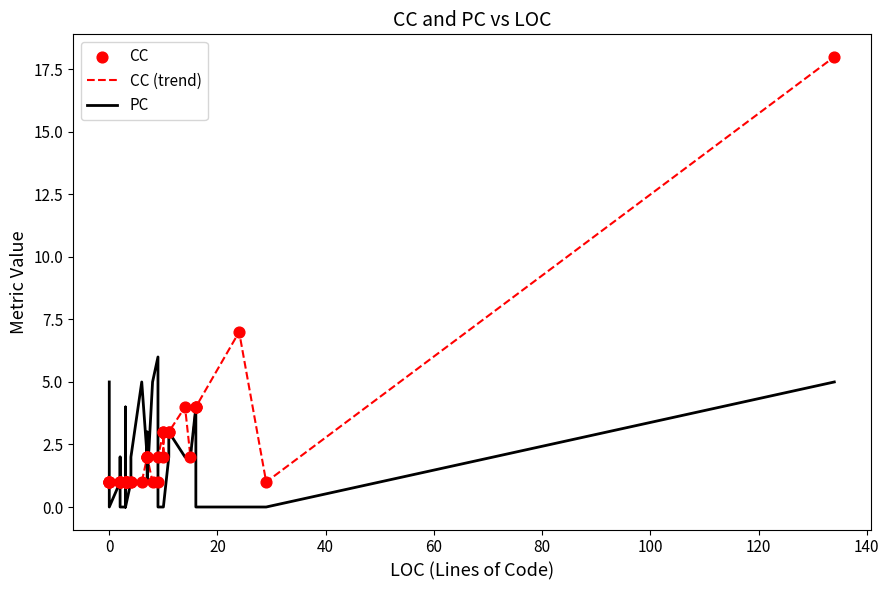

Which series contains the highest Y value?

CC (trend)